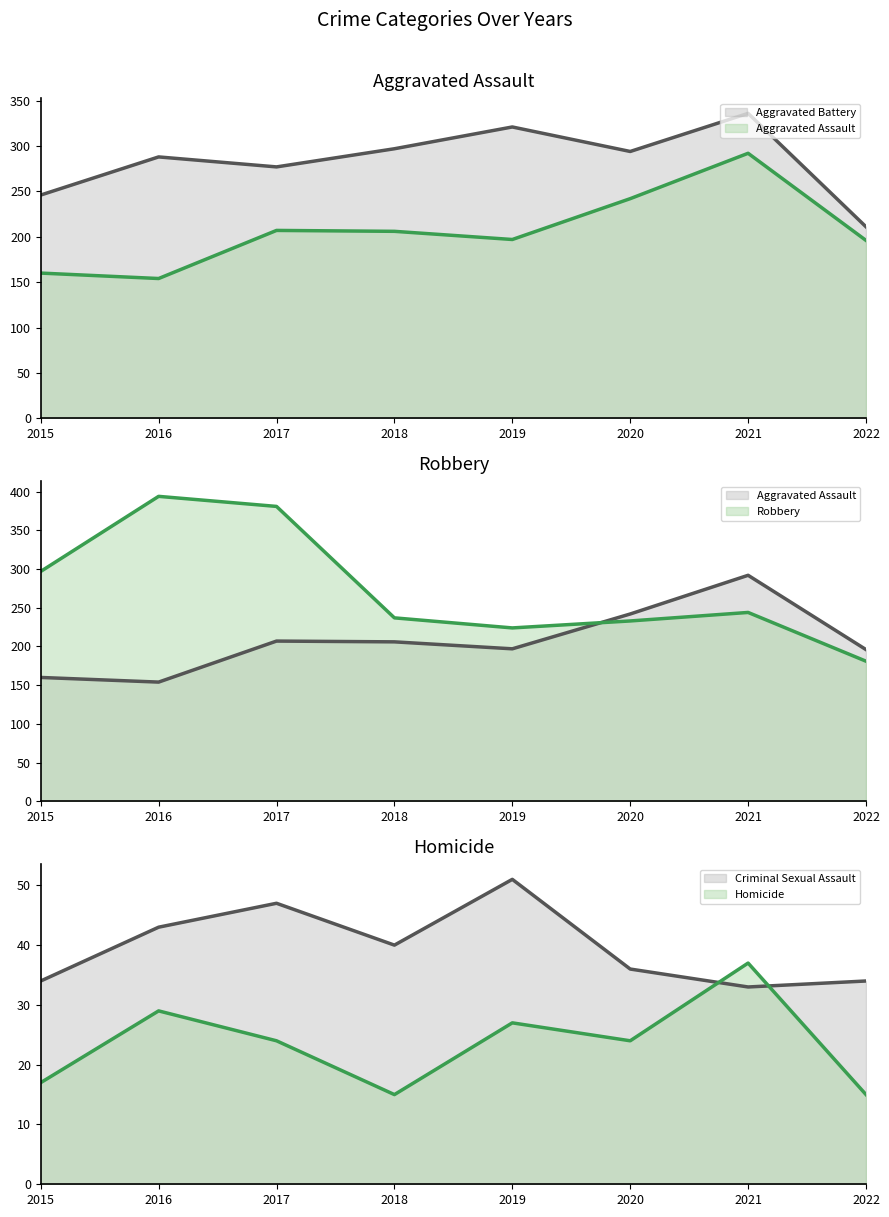

Between 2017 and 2021, which is larger?

2021